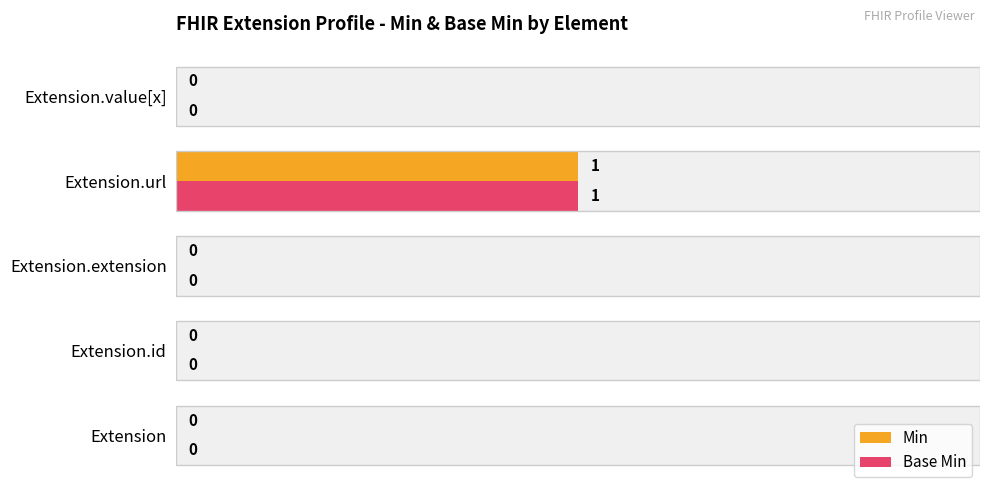

Which series changed the most between 0.00 and 0.25?

Min